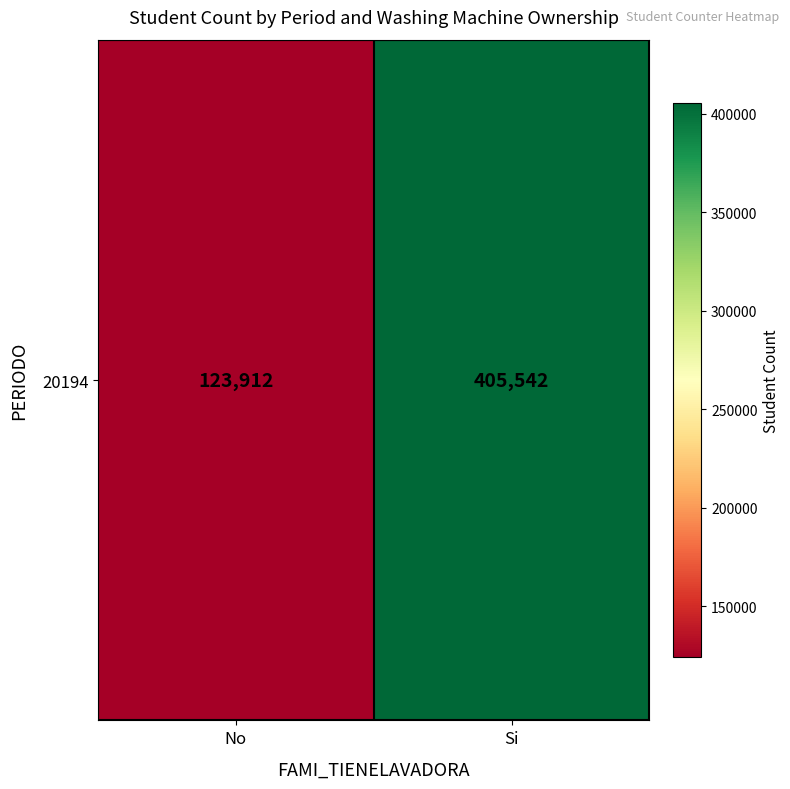

What is the difference between the maximum and minimum values?

281630